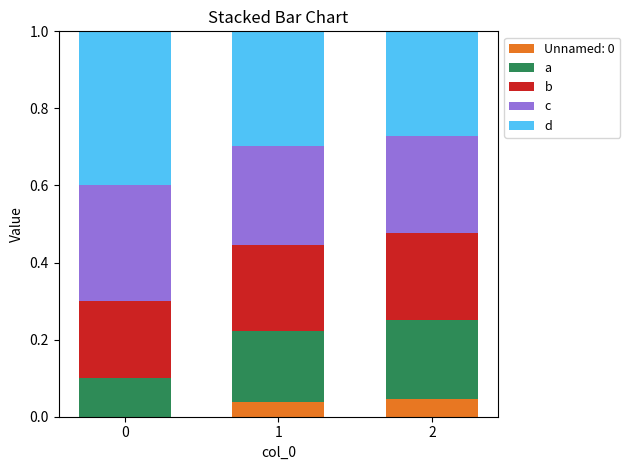

What is the total value across all series at 0?

1.0